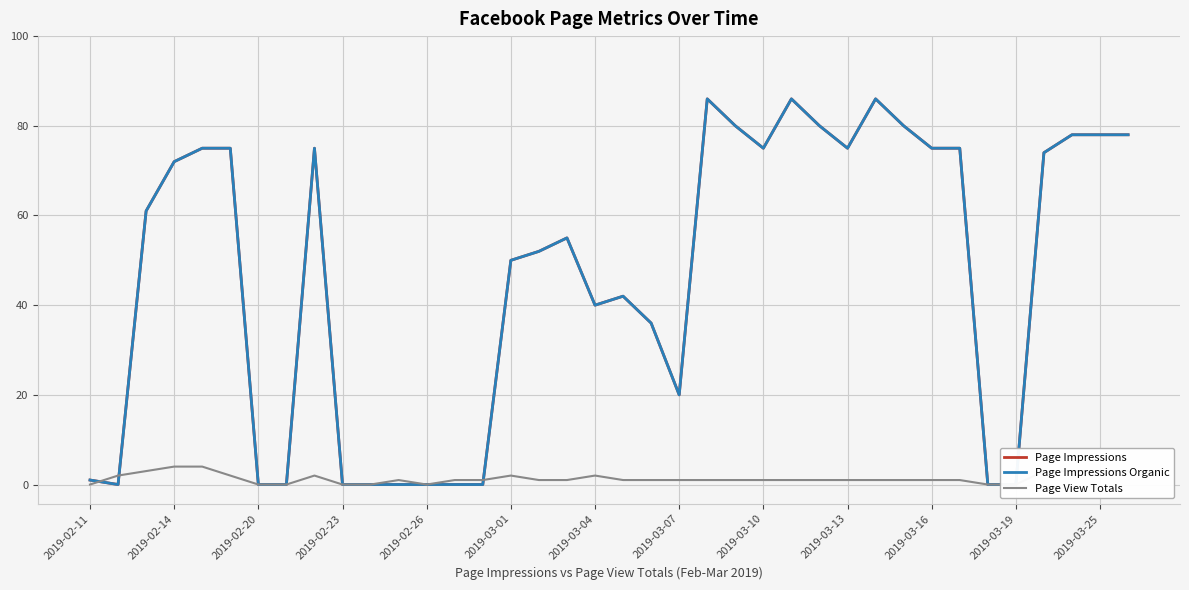

How many values in Page Impressions are above zero?

27